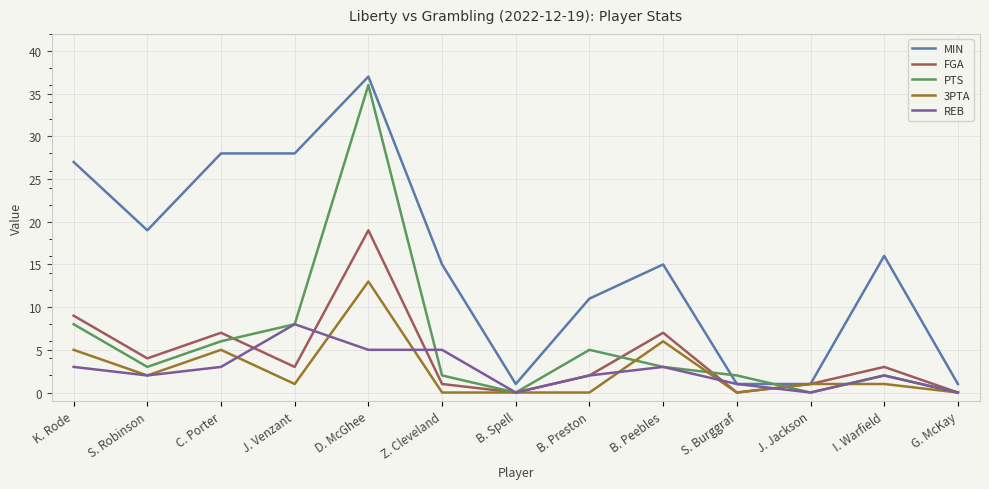

The FGA series shows -10 at B. Spell. True or false?

False